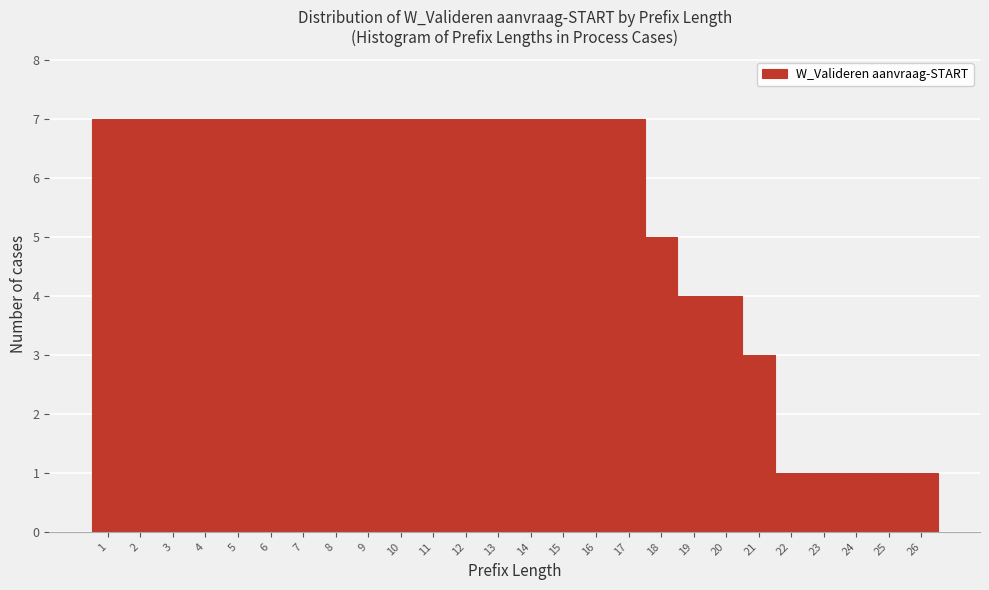

Reading left to right, list every bar in this chart as the range it spans on the x-axis followed by its height. The values are not printed on the chart, so give them approximately, as read against the axis.

0.5 to 1.5: 7
1.5 to 2.5: 7
2.5 to 3.5: 7
3.5 to 4.5: 7
4.5 to 5.5: 7
5.5 to 6.5: 7
6.5 to 7.5: 7
7.5 to 8.5: 7
8.5 to 9.5: 7
9.5 to 10.5: 7
10.5 to 11.5: 7
11.5 to 12.5: 7
12.5 to 13.5: 7
13.5 to 14.5: 7
14.5 to 15.5: 7
15.5 to 16.5: 7
16.5 to 17.5: 7
17.5 to 18.5: 5
18.5 to 19.5: 4
19.5 to 20.5: 4
20.5 to 21.5: 3
21.5 to 22.5: 1
22.5 to 23.5: 1
23.5 to 24.5: 1
24.5 to 25.5: 1
25.5 to 26.5: 1